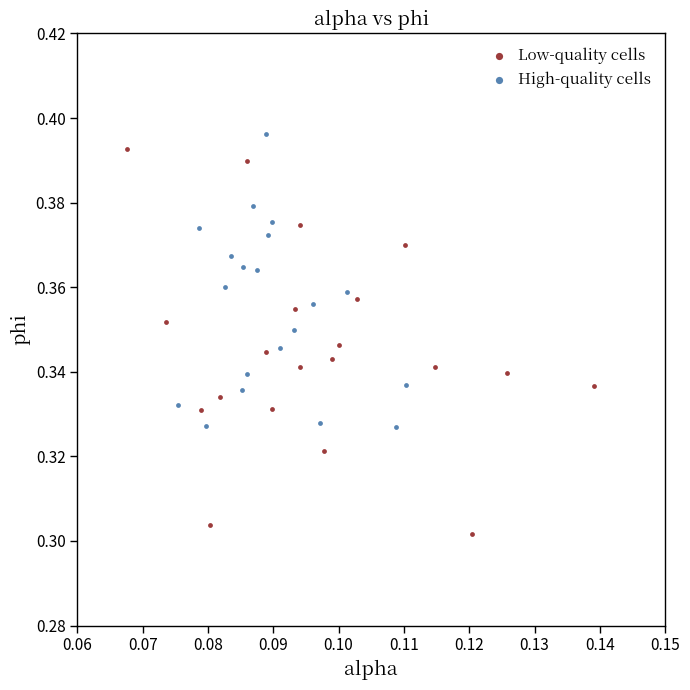

Which series reaches the minimum Y coordinate?

Low-quality cells